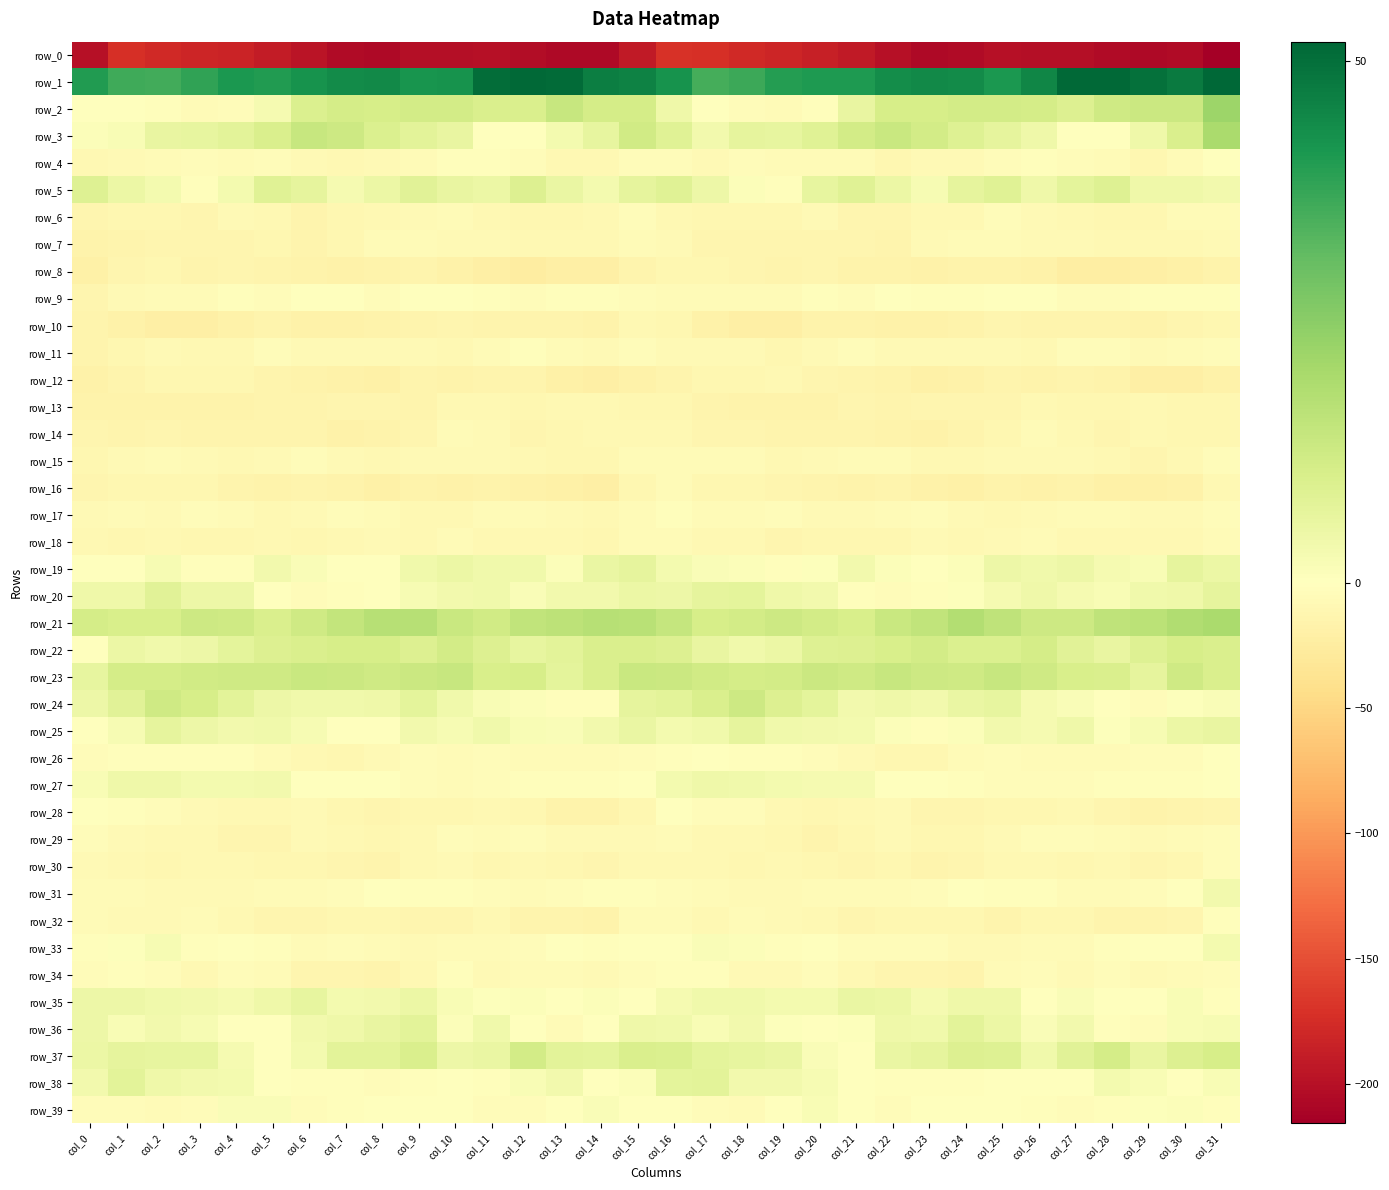

How many values in the row_6 series exceed -9?

12